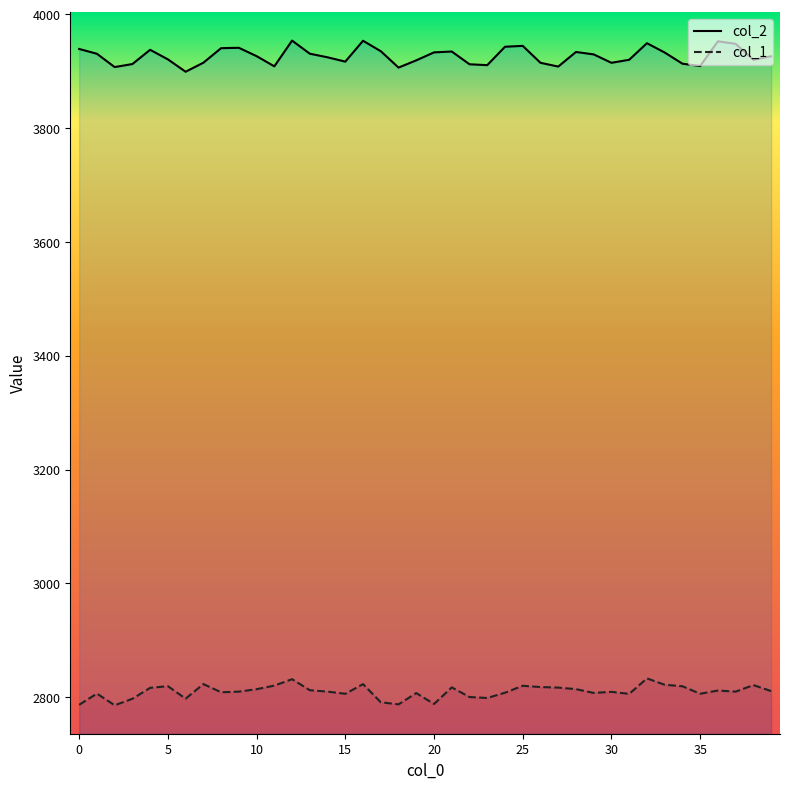

Rank the series by their maximum value, from lowest to highest.

col_1, col_2